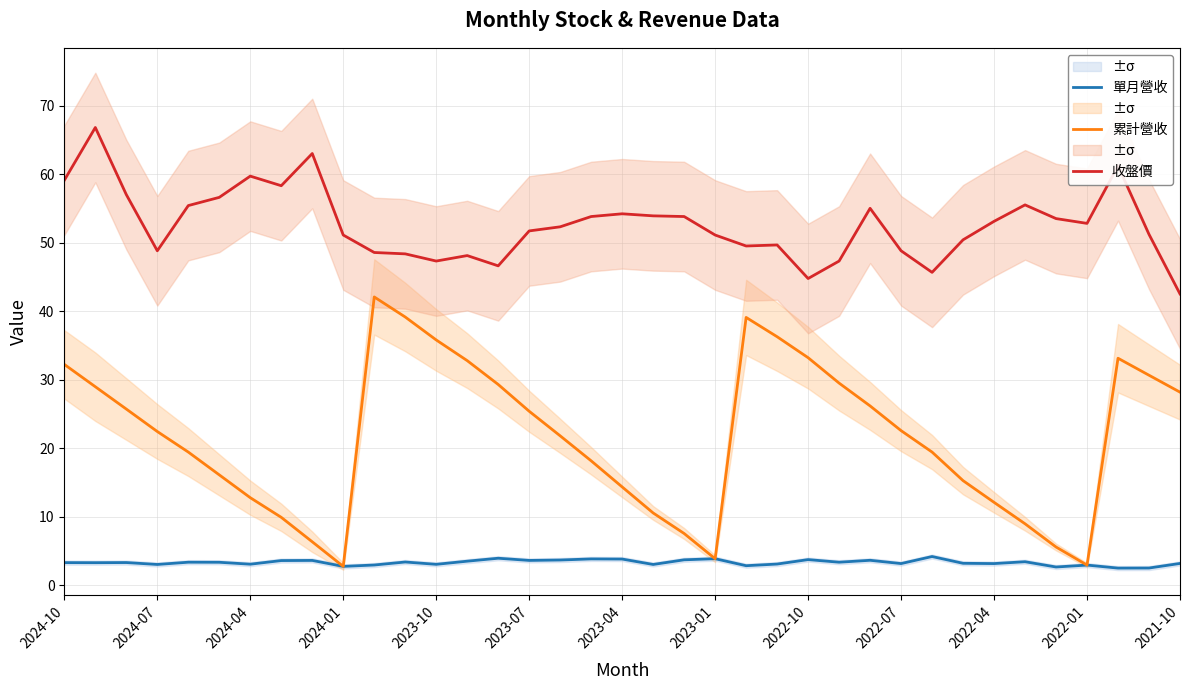

Where is the first local minimum for 收盤價?

2024-07